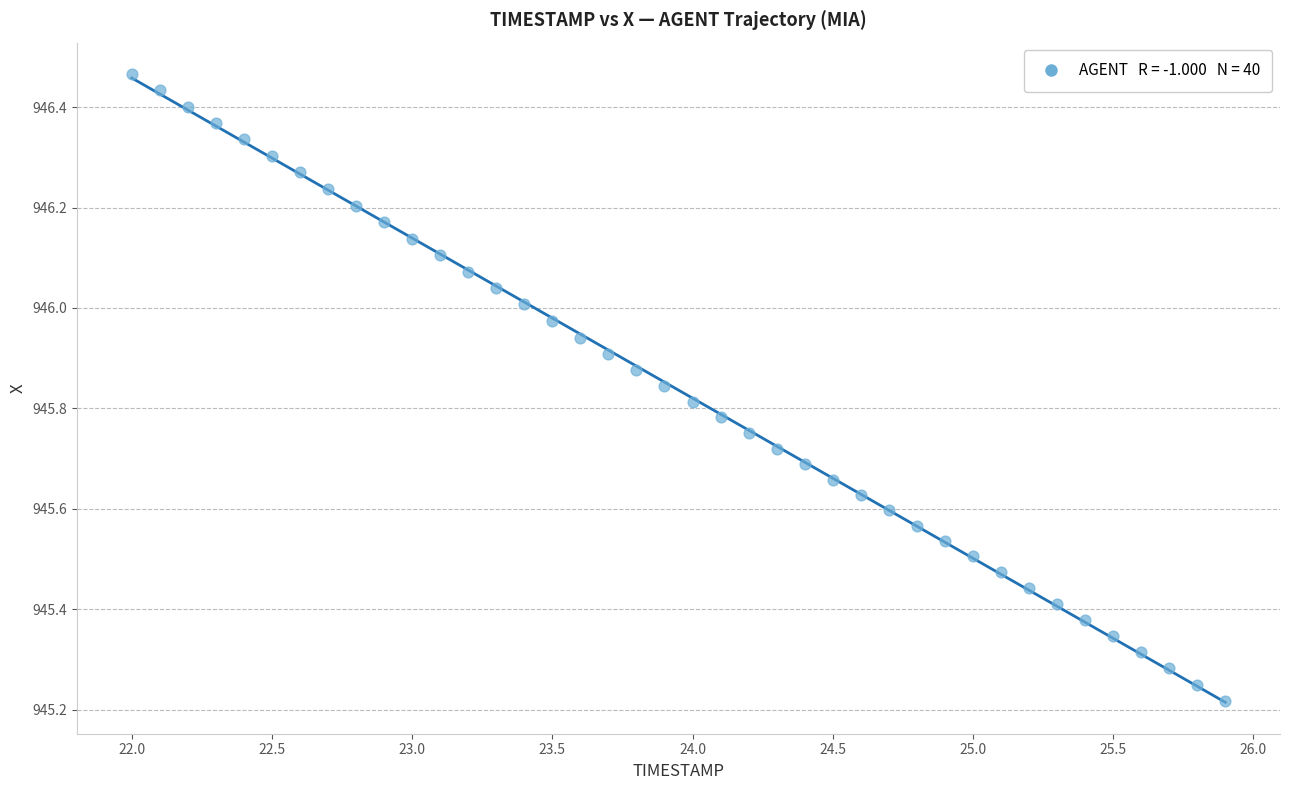

What is the range of X values (max minus min)?

3.9